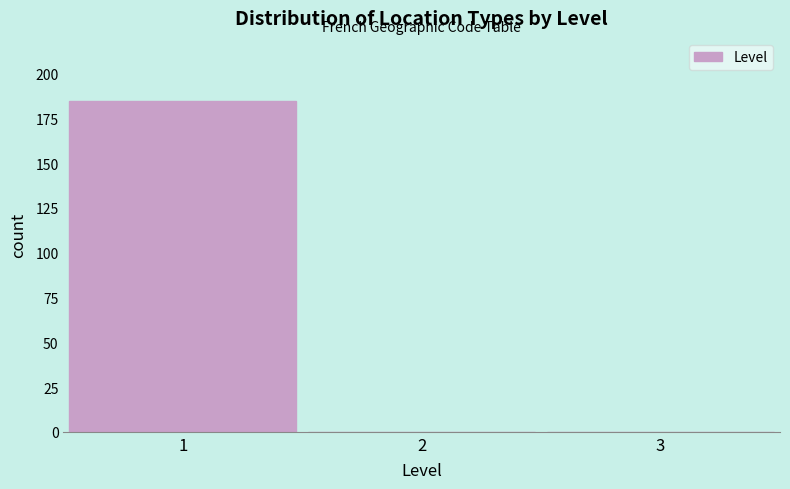

Reading left to right, transcribe this chart: for each bar, give the range it covers on the x-axis and its height. The values are not printed on the chart, so give them approximately, as read against the axis.

0.5 to 1.5: 185
1.5 to 2.5: 0
2.5 to 3.5: 0